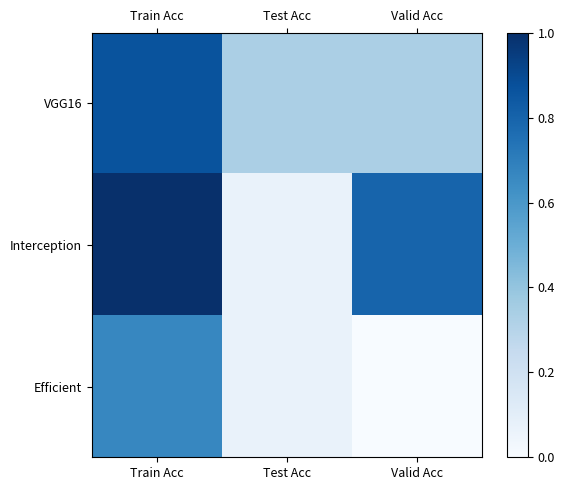

At how many categories does at least one series exceed 0?

3